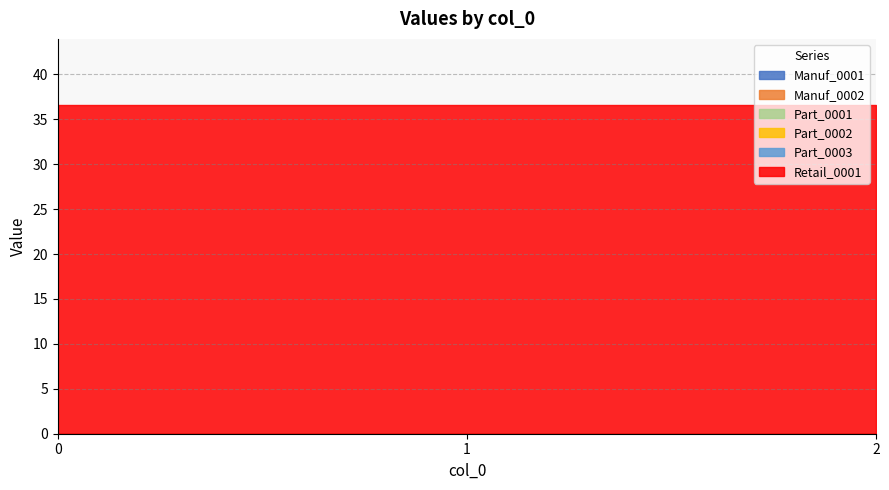

At 1, list the series in order from smallest to largest.

Manuf_0001, Manuf_0002, Part_0001, Part_0002, Part_0003, Retail_0001